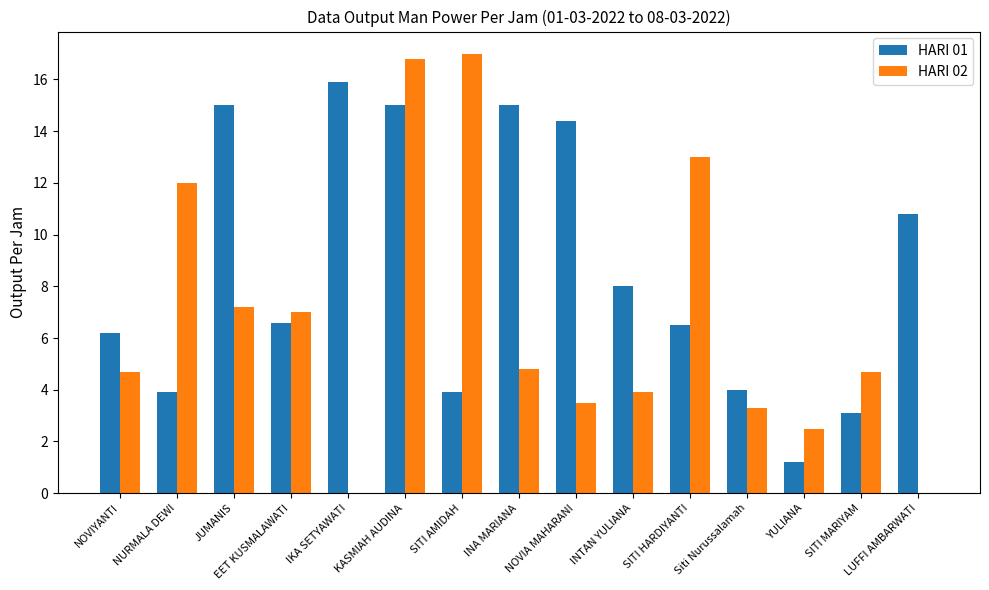

Between NOVIYANTI and Siti Nurussalamah, which series saw the biggest shift?

HARI 01